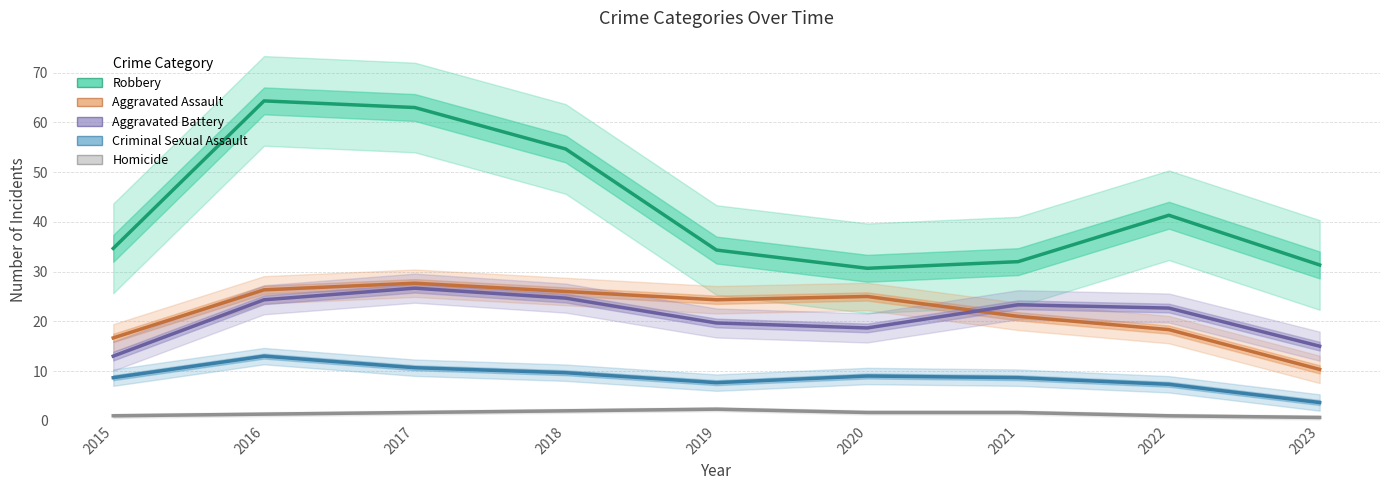

What is the value of the Homicide point at the 1st from the left?

1.0